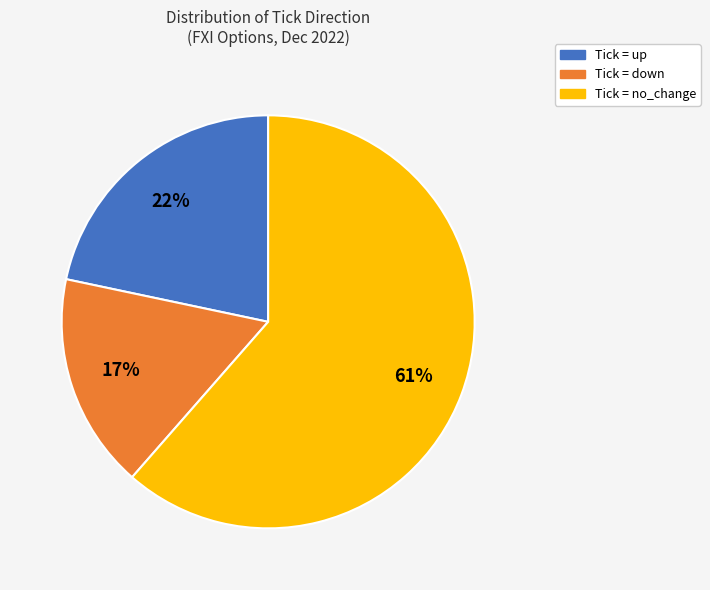

Does any single category account for the majority?

Yes